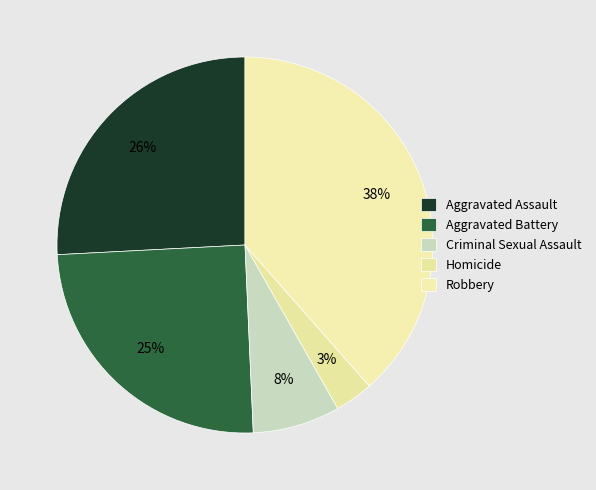

What percentage is the Homicide slice, to the nearest percent?

3%